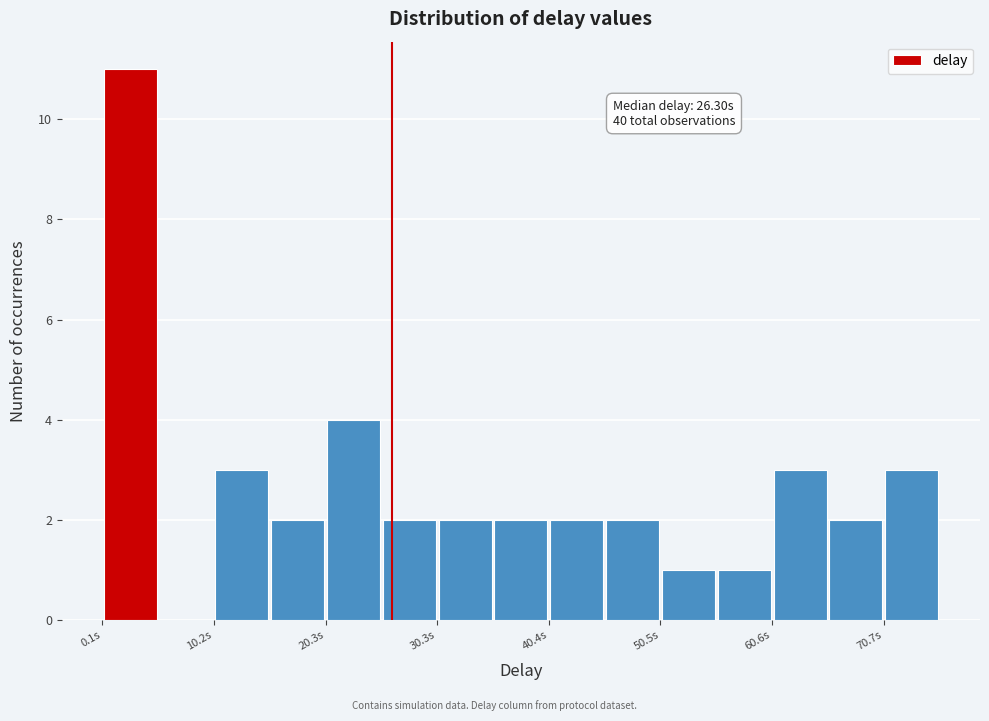

Around what value on the x-axis is the tallest bar? Give the approximate position of its centre, as read against the axis.

2